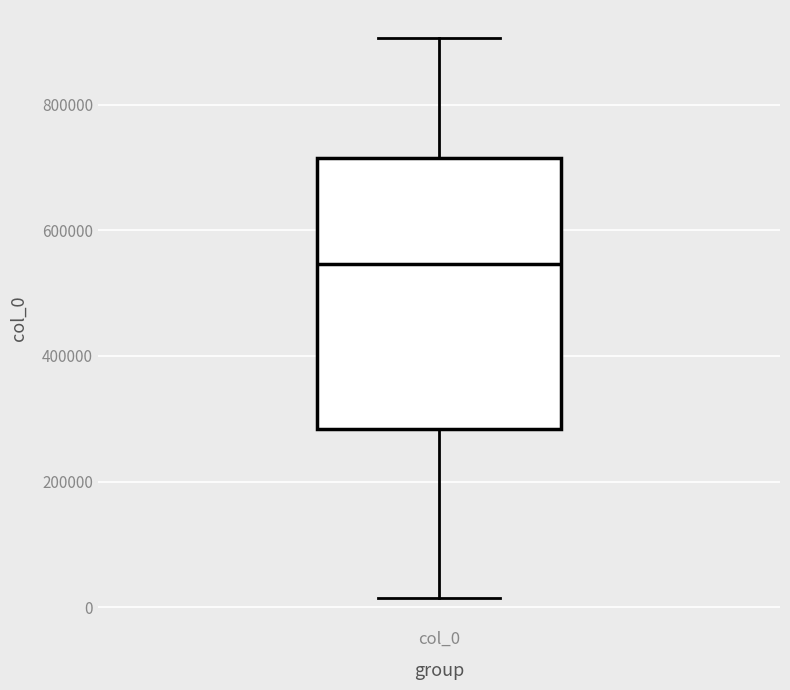

Read this box plot against the y-axis: the position of the median line, the range covered by the box, and the ends of both whiskers. The values are not printed on the chart, so give them approximately, as read against the axis.

median 540000, box 280000 to 720000, whiskers 20000 to 900000